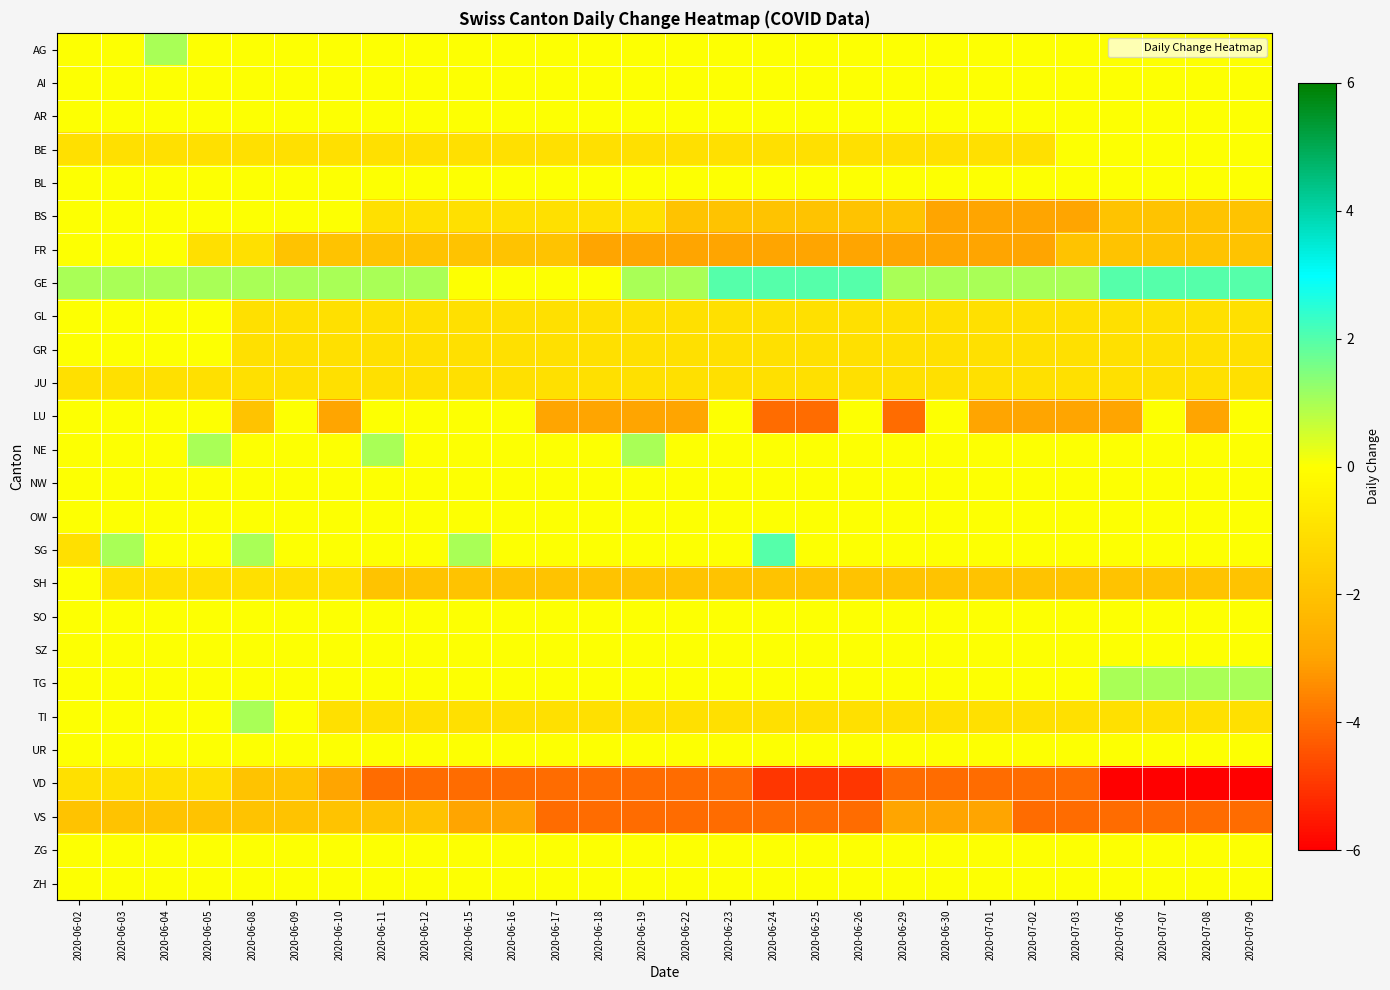

What is the total value across all series at 2020-06-04?

-4